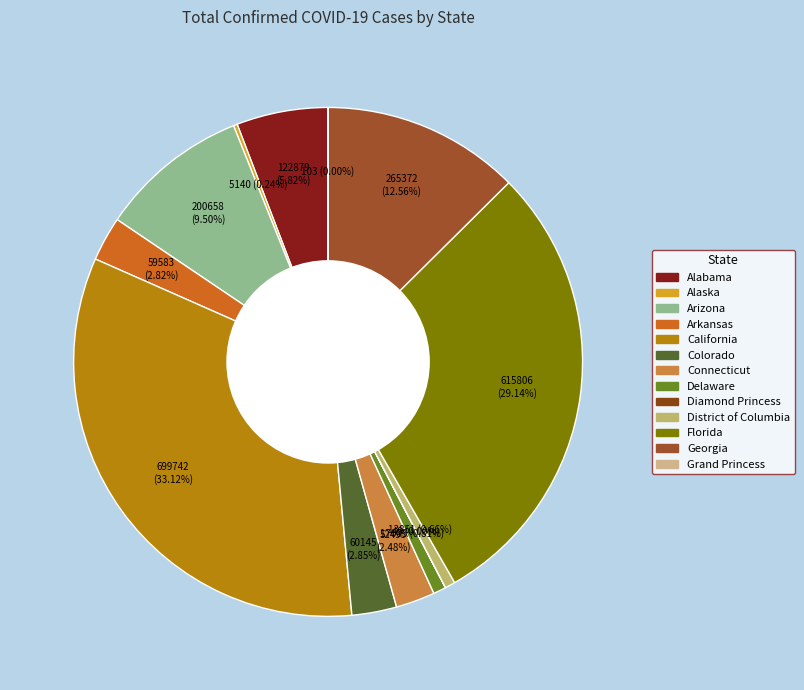

Does Delaware represent more than half of the total?

No